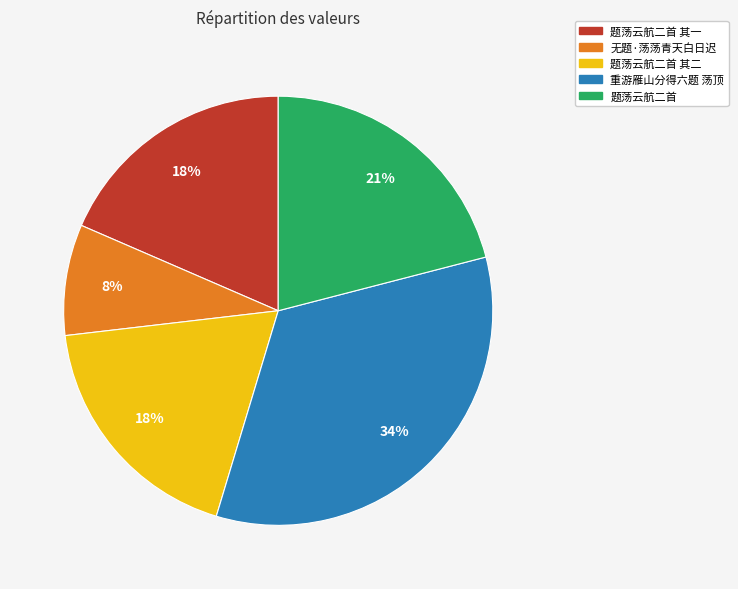

Is there a majority slice in this chart?

No